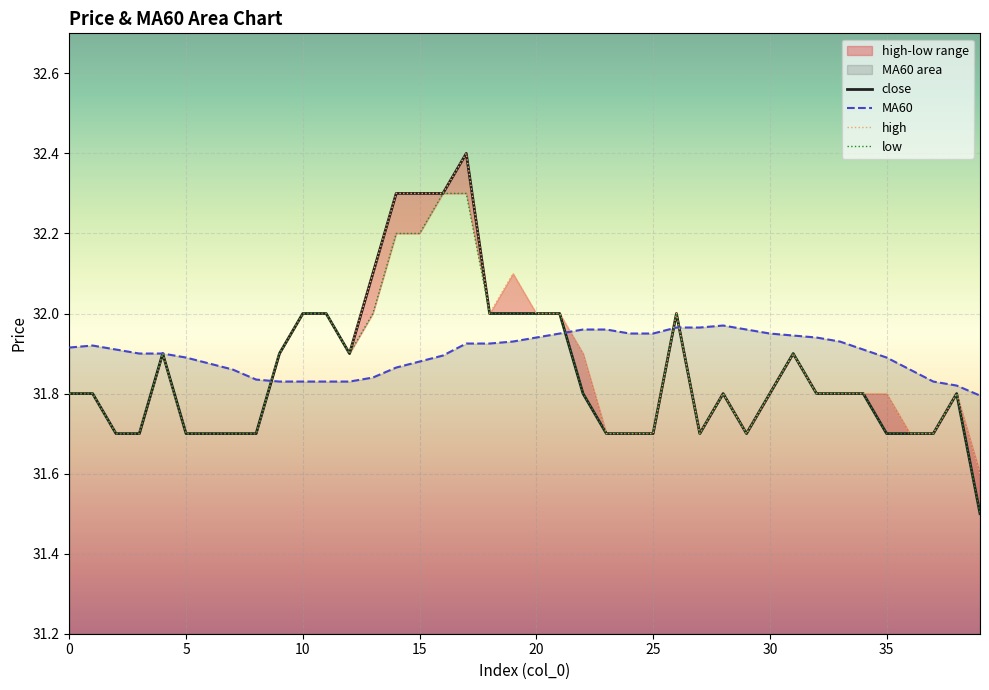

What is the sum of the MA60 values at 27 and 24?

63.9